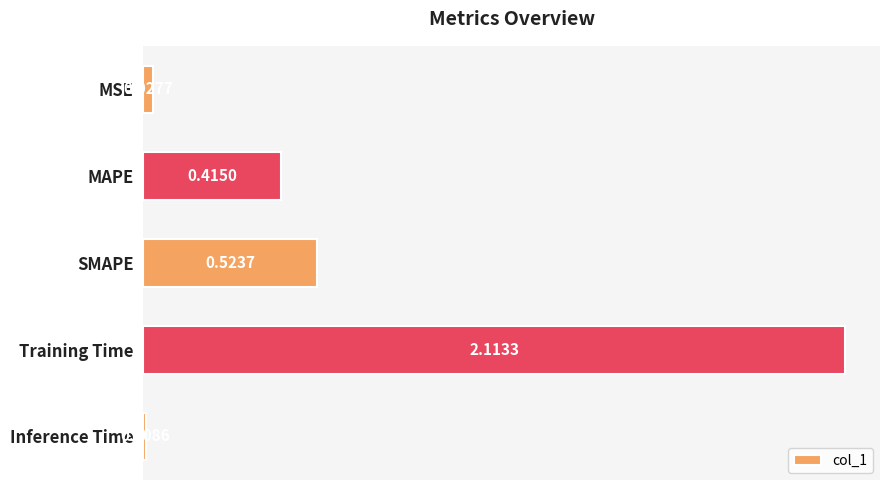

Rank the categories by value from highest to lowest.

Training Time, SMAPE, MAPE, MSE, Inference Time